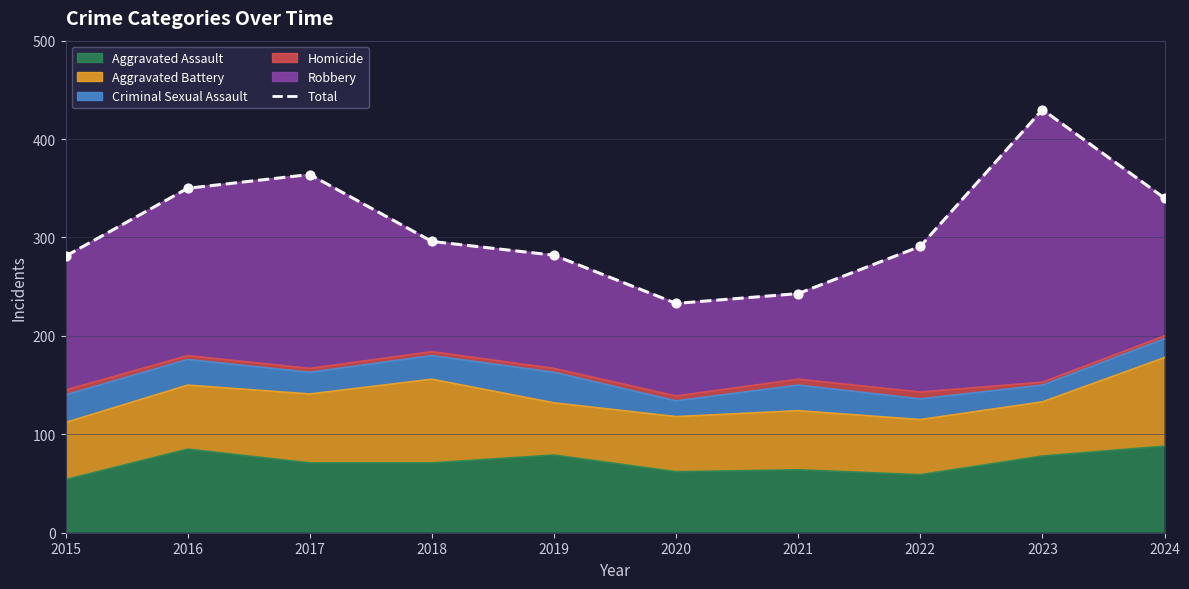

Which has a higher value, 2024 or 2017?

2017